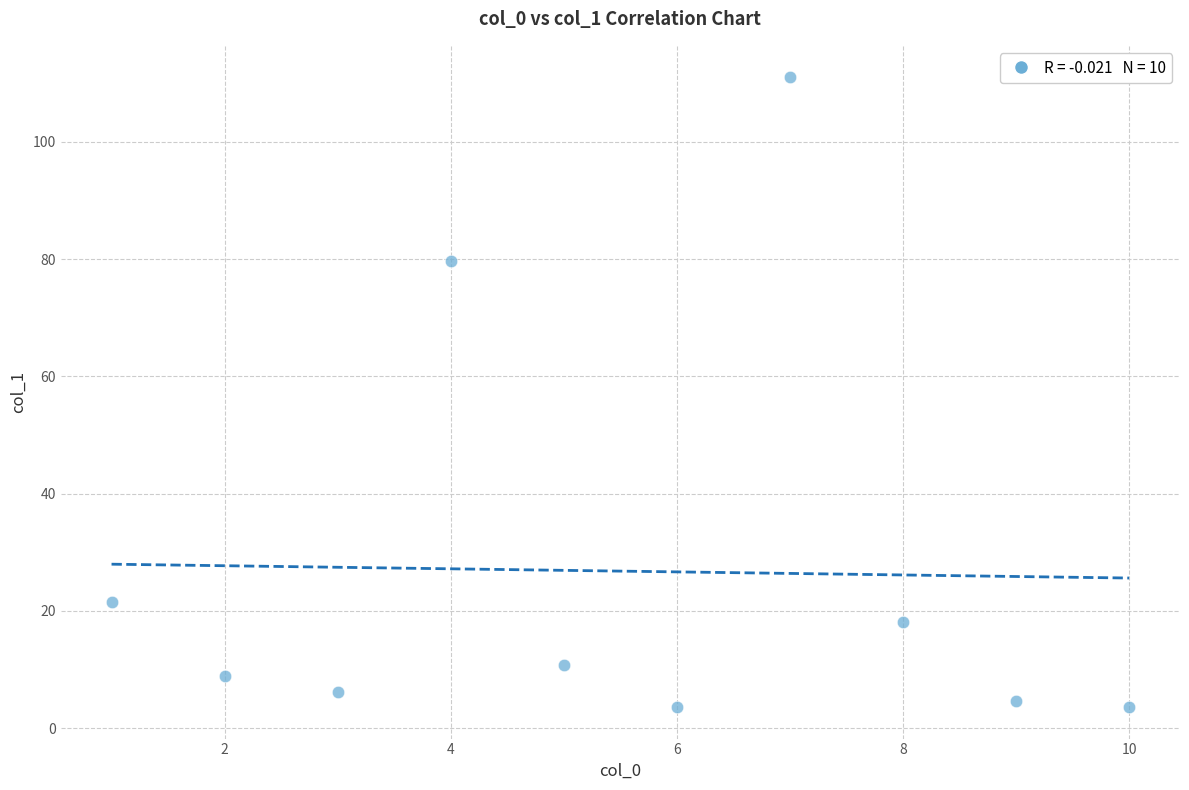

What Y value in the scatter plot is closest to 57?

79.6